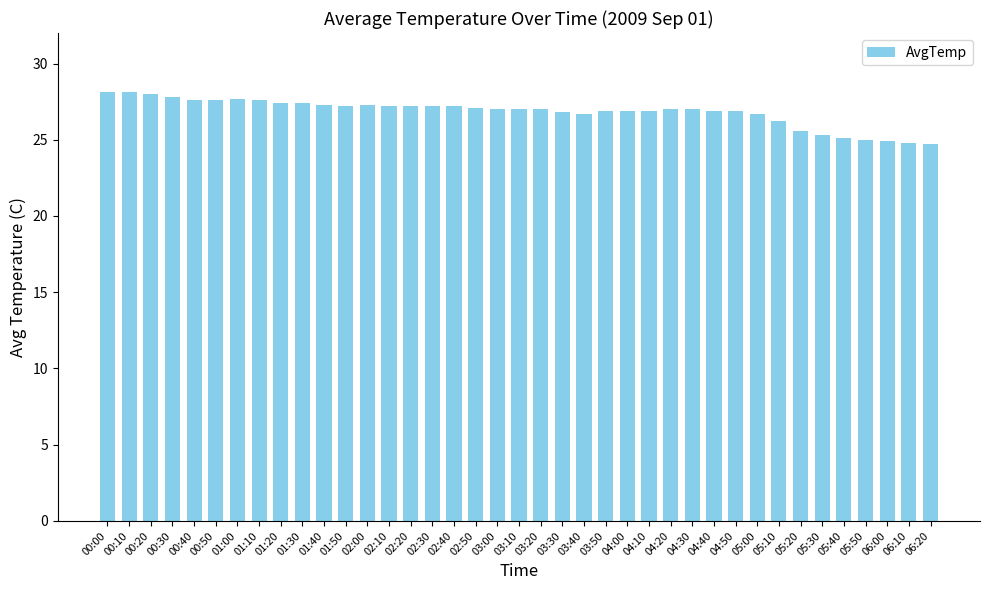

How many categories are shown in the chart?

39